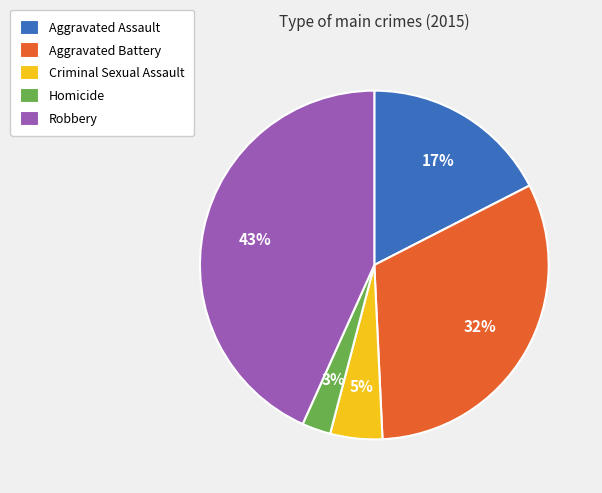

Rank the categories by value from lowest to highest.

Homicide, Criminal Sexual Assault, Aggravated Assault, Aggravated Battery, Robbery